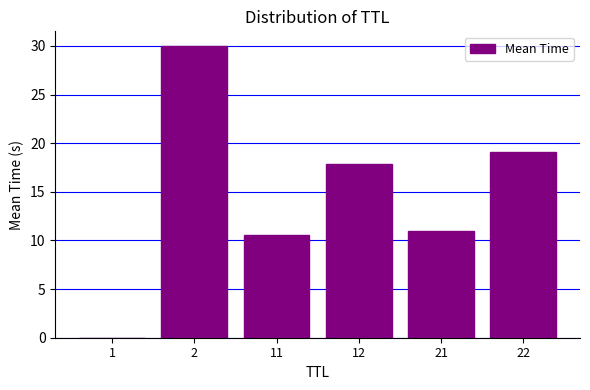

Which has a higher value, 1 or 11?

11